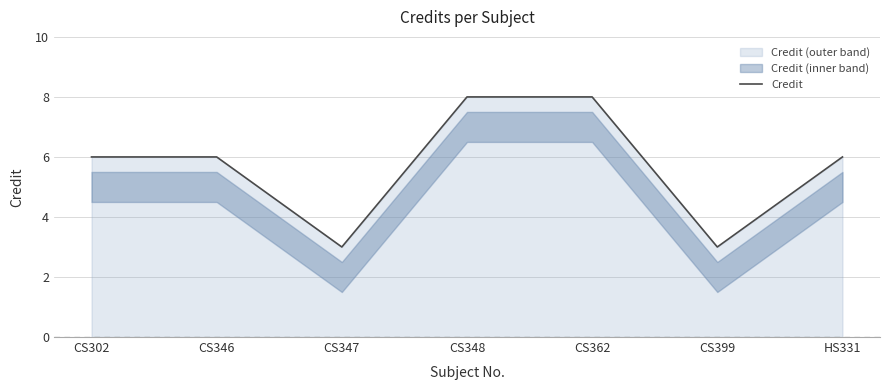

Reading left to right, what are all the values shown in this chart?

6	6	3	8	8	3	6